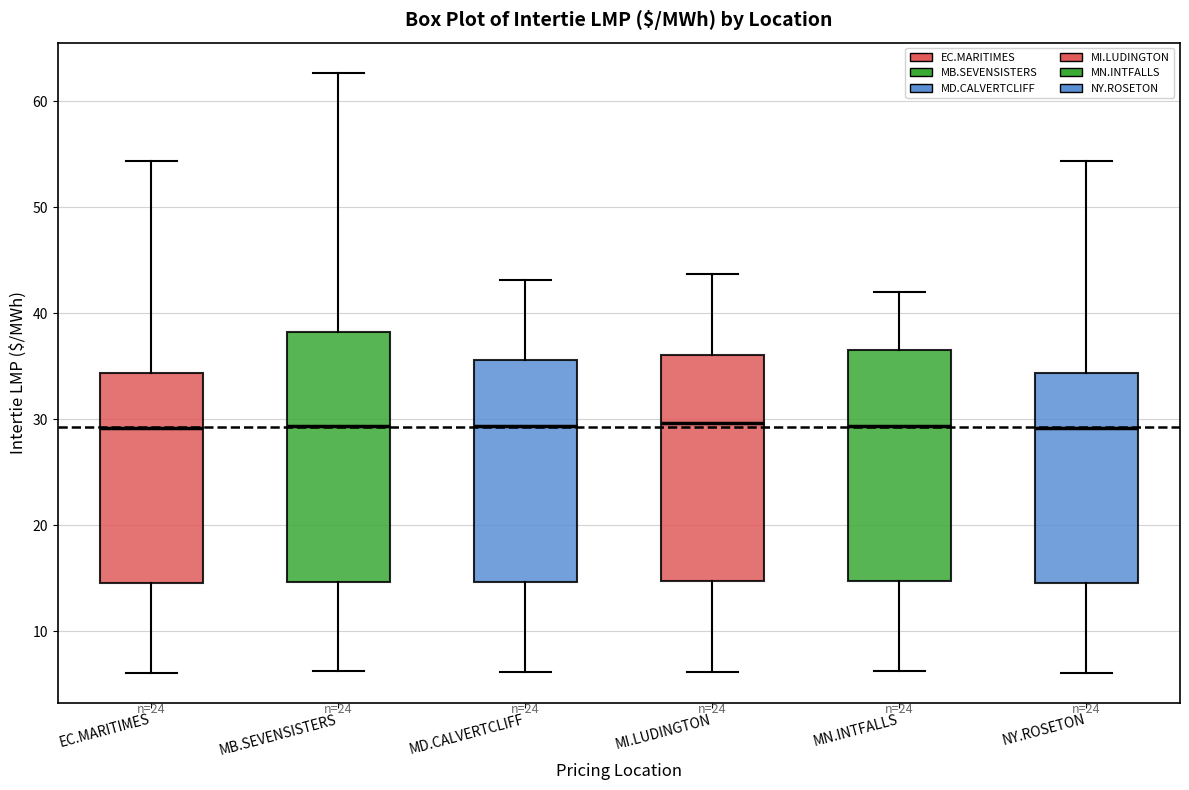

Which box is the tallest, from its lower edge to its upper edge?

MB.SEVENSISTERS